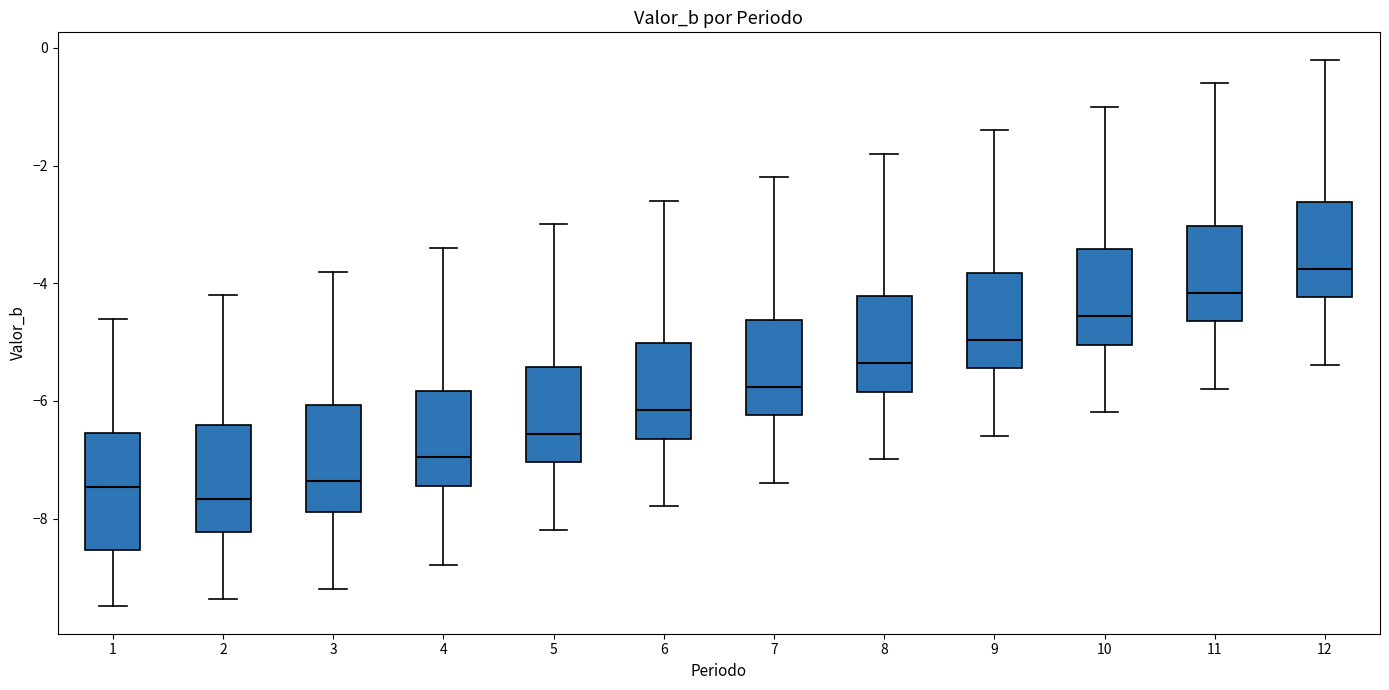

Where does the lower whisker of the box at x = 1 end on the y-axis? The values are not printed on the chart, so give them approximately, as read against the axis.

-9.4